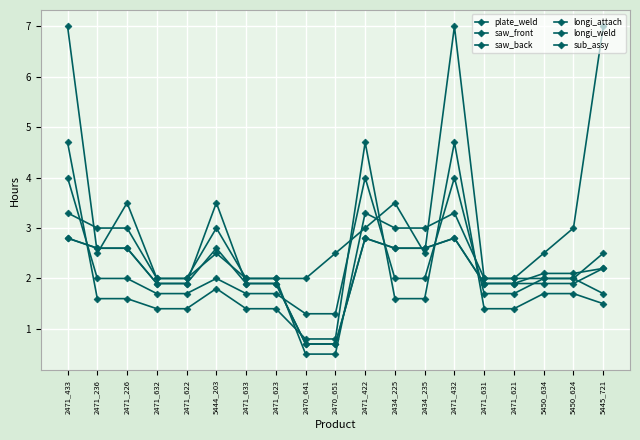

What value does the sub_assy series have at 2434_235?

2.5